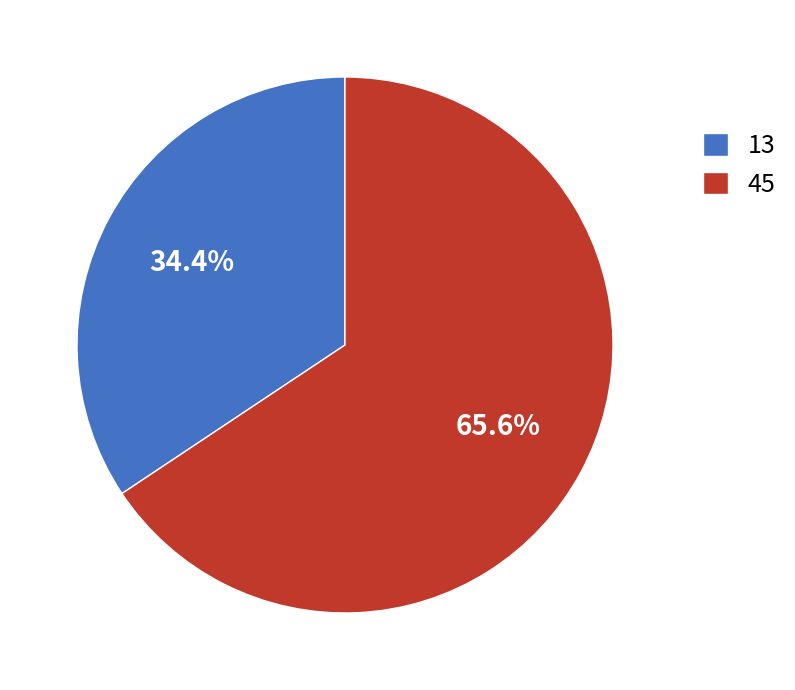

Between 45 and 13, which is larger?

45